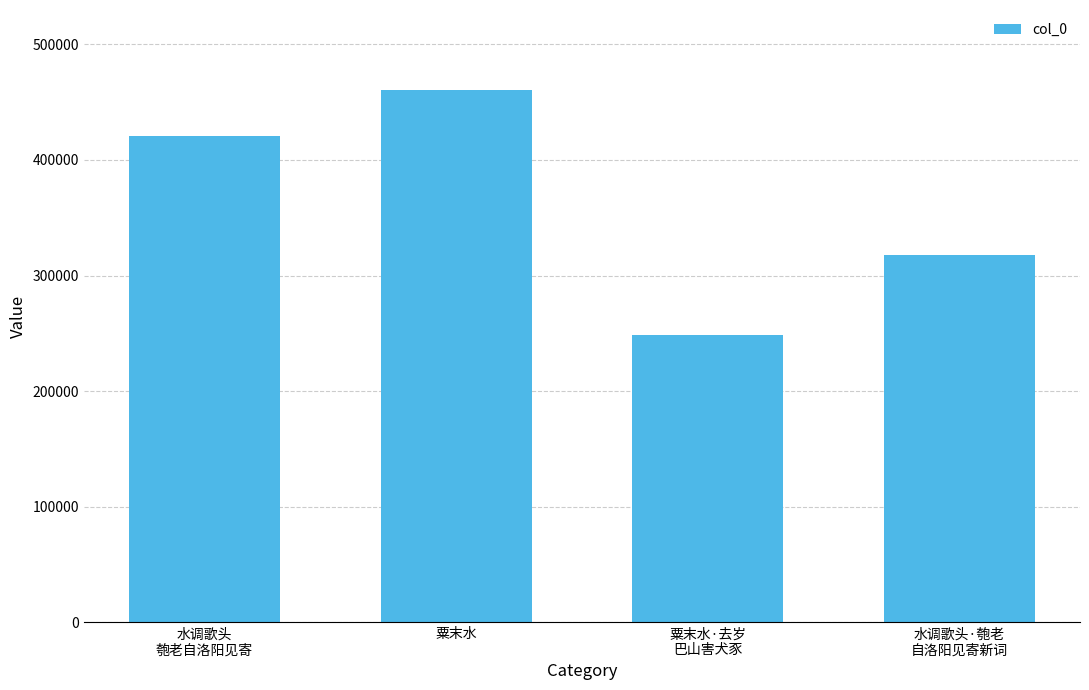

What is the difference between the values at 水调歌头·匏老
自洛阳见寄新词 and 粟末水?

142877